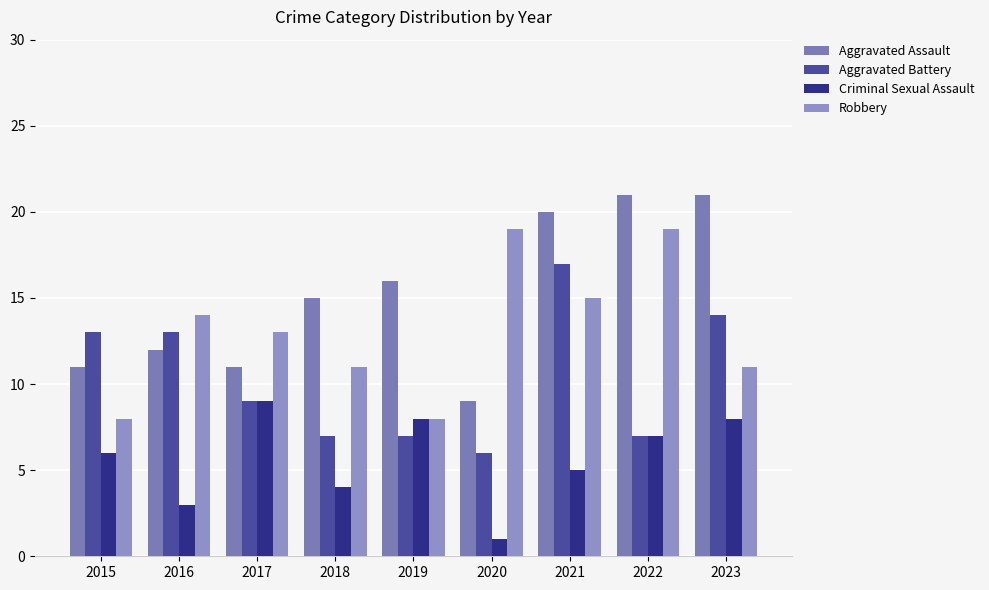

Where does the Robbery series first go above 13?

2016